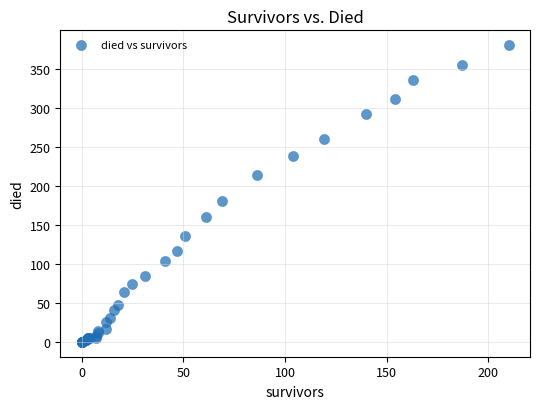

What Y value in the scatter plot is closest to 190?

180